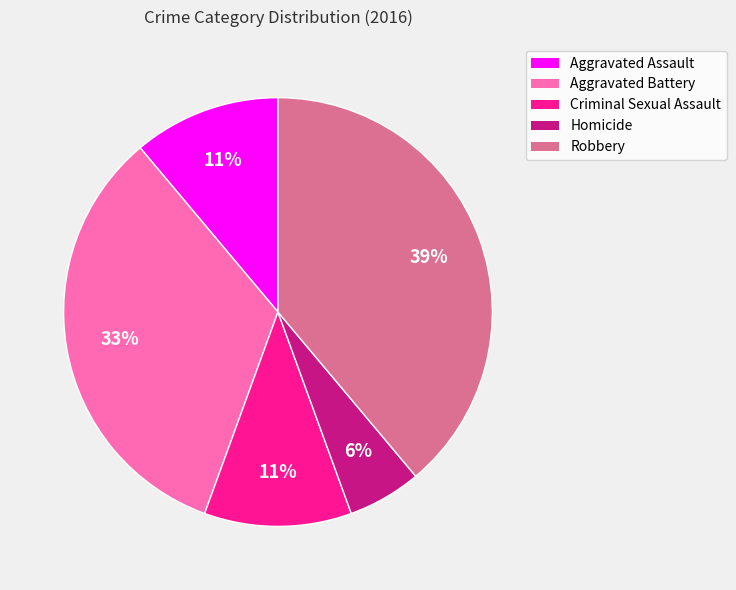

How many slices are in this pie chart?

5